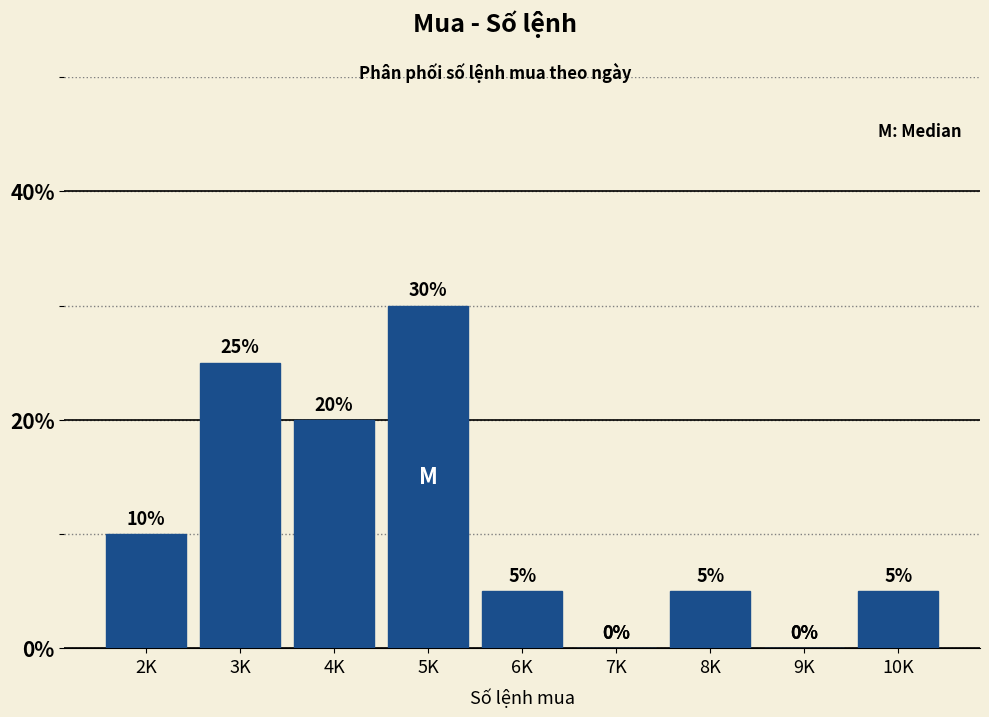

Reading left to right, what are all the values shown in this chart?

2K=10	3K=25	4K=20	5K=30	6K=5	7K=0	8K=5	9K=0	10K=5